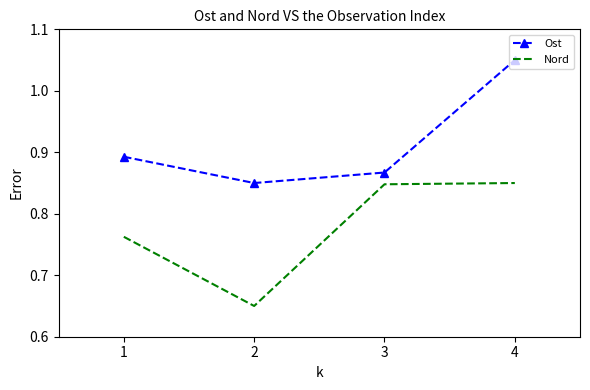

The Ost series shows 1.5 at 3. True or false?

False